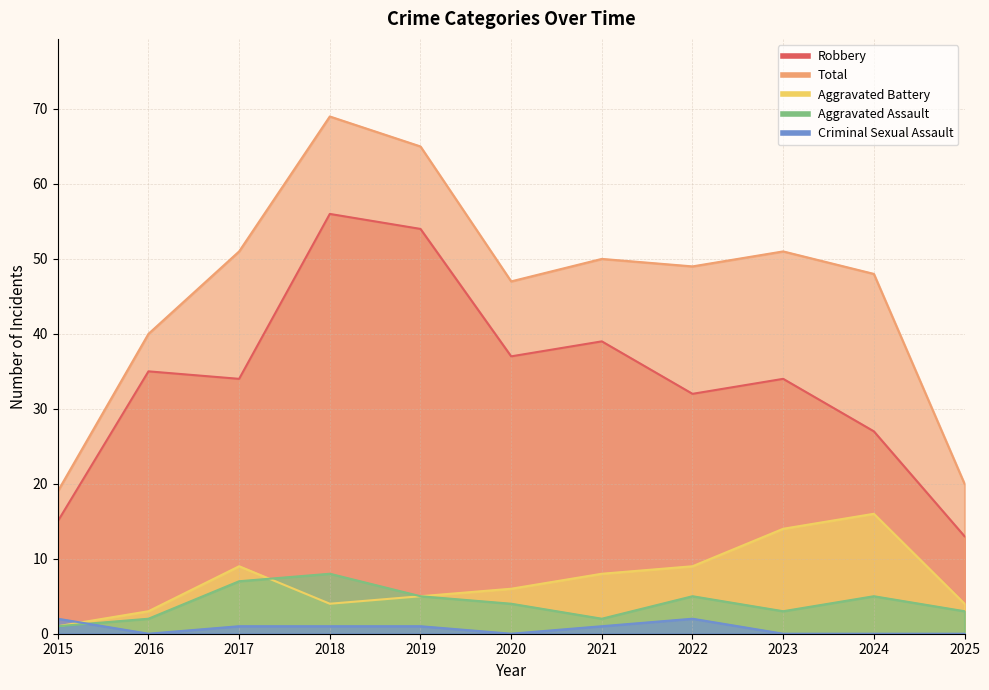

What are all the series names shown in the legend?

Robbery, Total, Aggravated Battery, Aggravated Assault, Criminal Sexual Assault